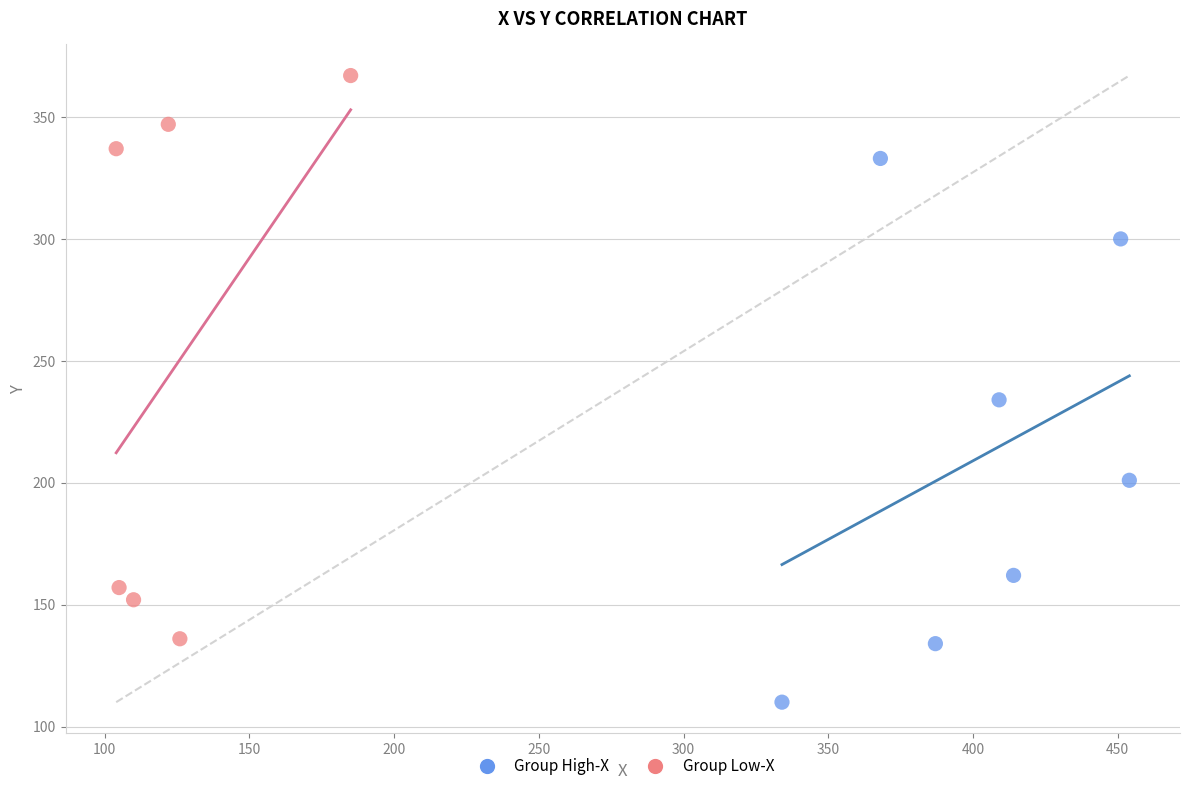

Which series has the largest Y range (max minus min)?

Group Low-X